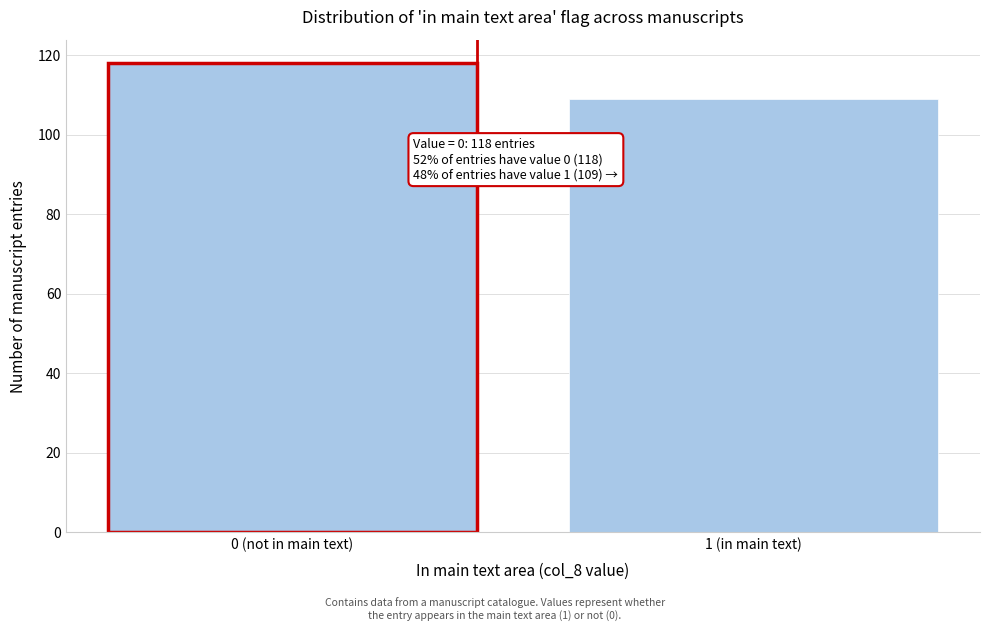

Reading left to right, what are all the values shown in this chart?

0 (not in main text)=118	1 (in main text)=109